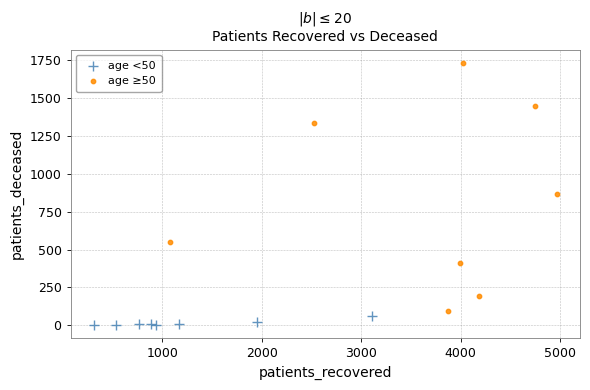

Which series reaches the minimum Y coordinate?

age <50